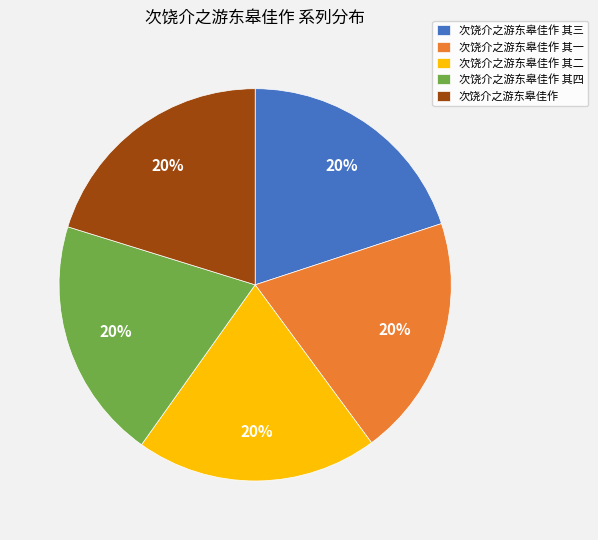

What is the ratio of the value at 次饶介之游东皋佳作 其四 to the value at 次饶介之游东皋佳作 其二?

1.0